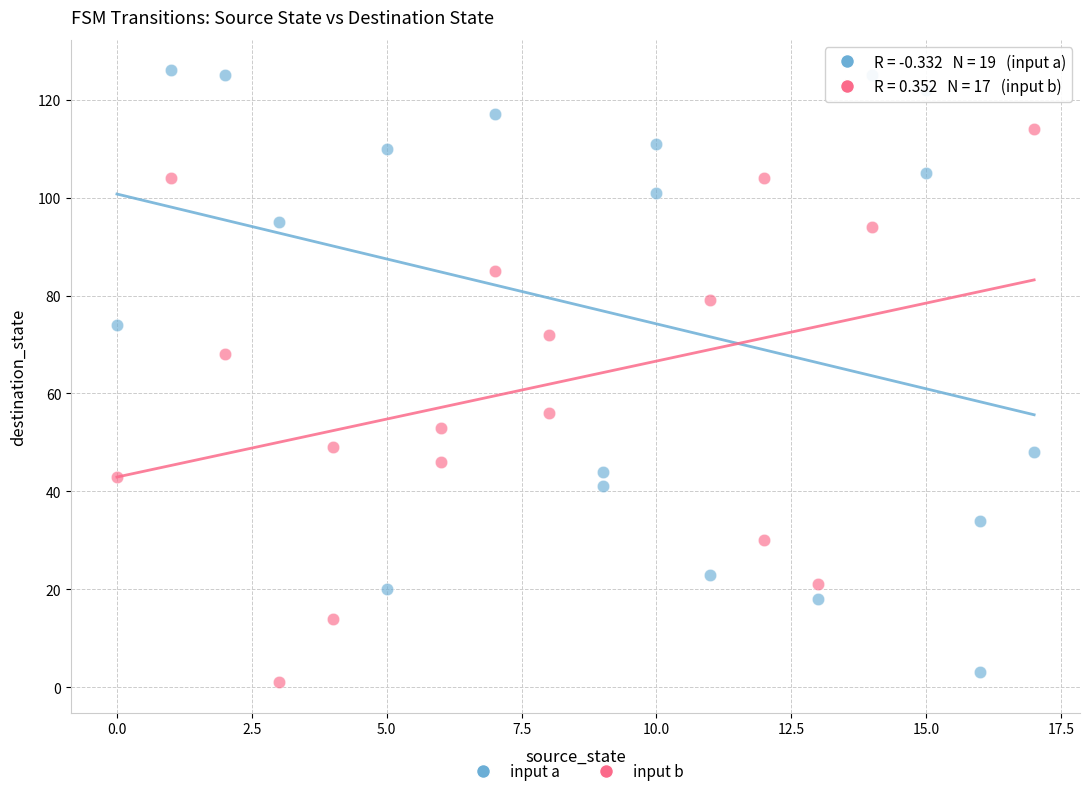

Which series reaches the maximum Y coordinate?

input a